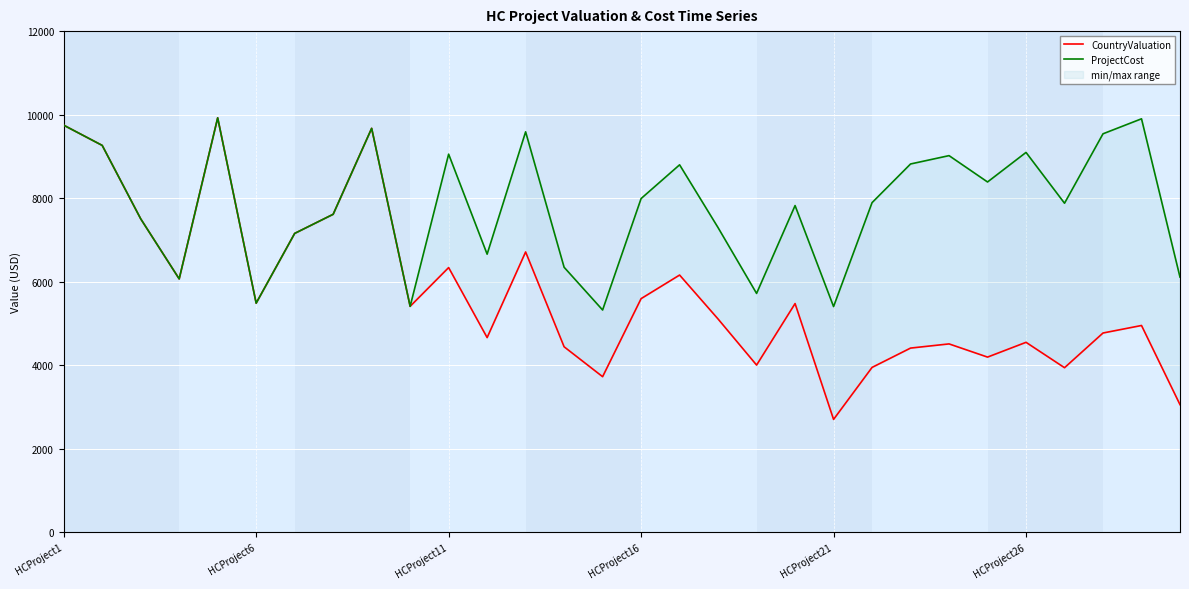

What are all the series names shown in the legend?

CountryValuation, ProjectCost